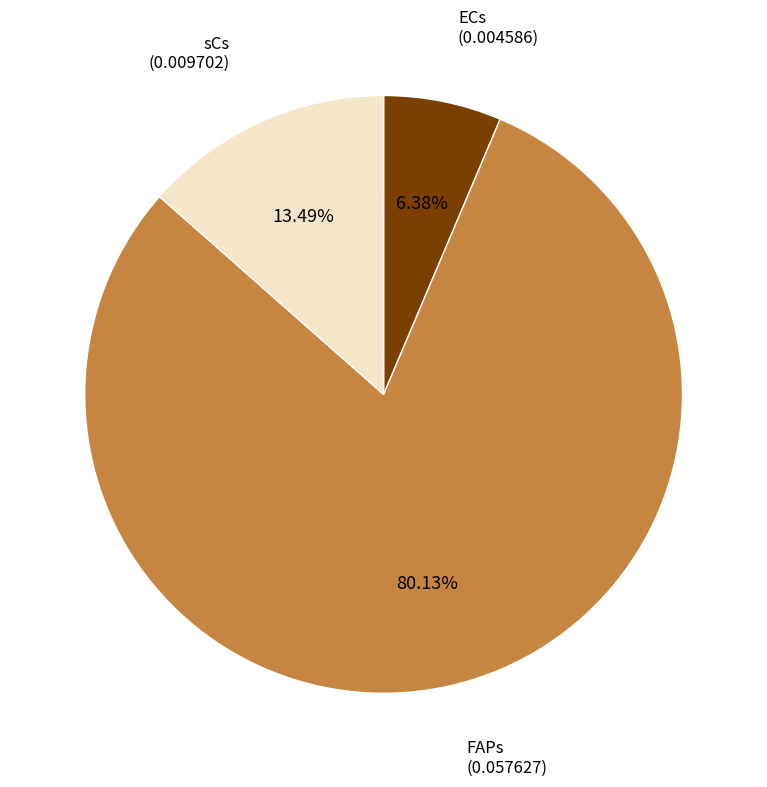

Approximately how many times larger is the value at ECs compared to sCs?

0.5